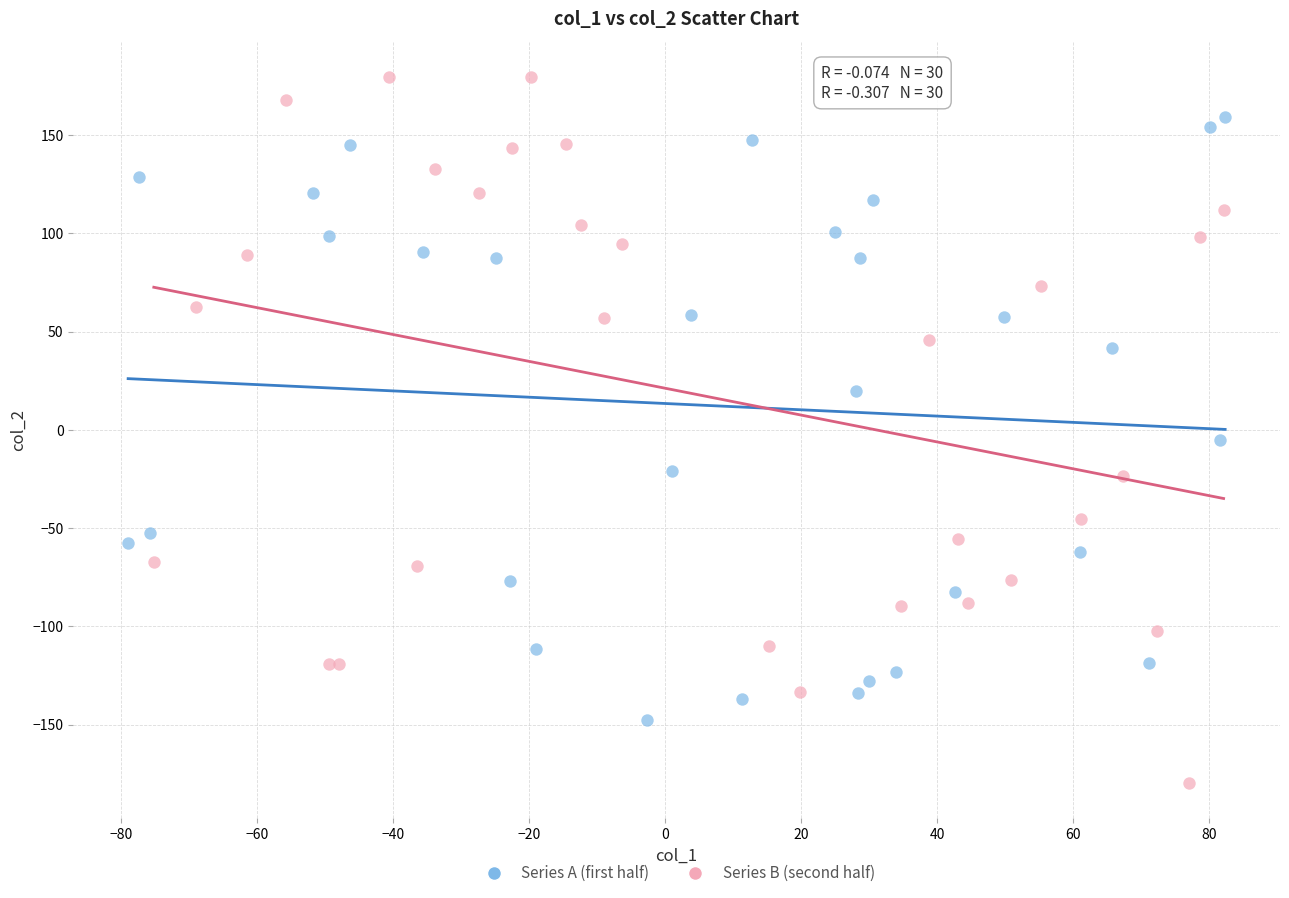

Which series has the largest Y range (max minus min)?

Series B (second half)